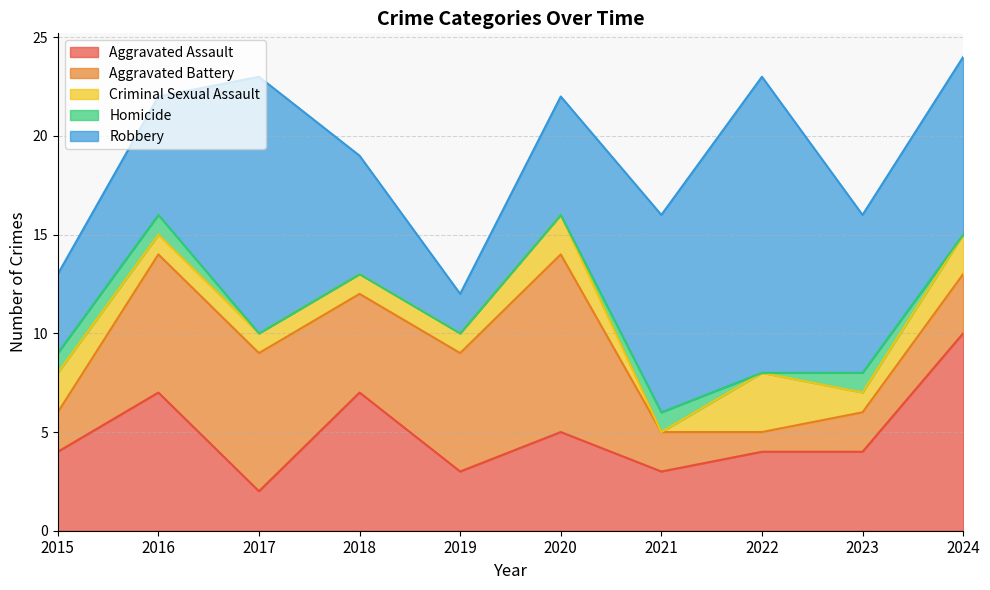

Rank the categories by Homicide value from lowest to highest.

2017, 2018, 2019, 2020, 2022, 2024, 2015, 2016, 2021, 2023